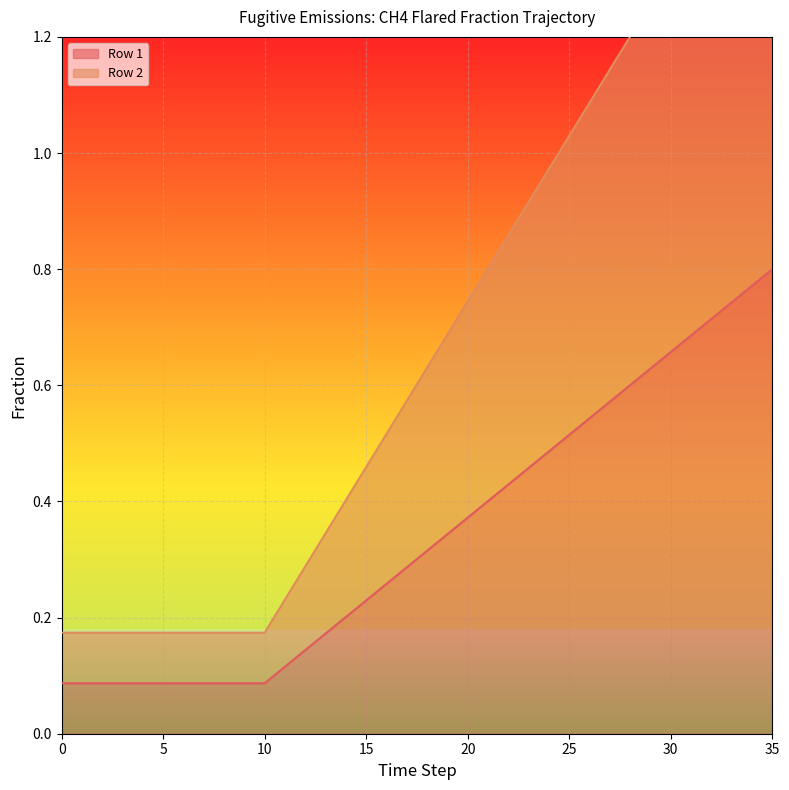

True or false: Row 1 and Row 2 cross at least once.

False